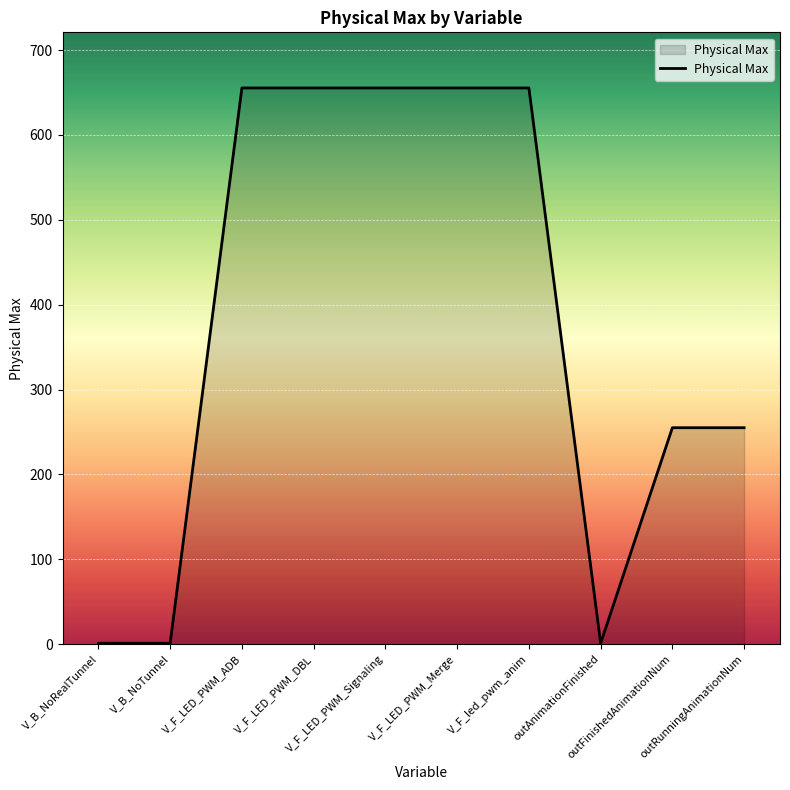

What is the maximum value shown in the chart?

655.4